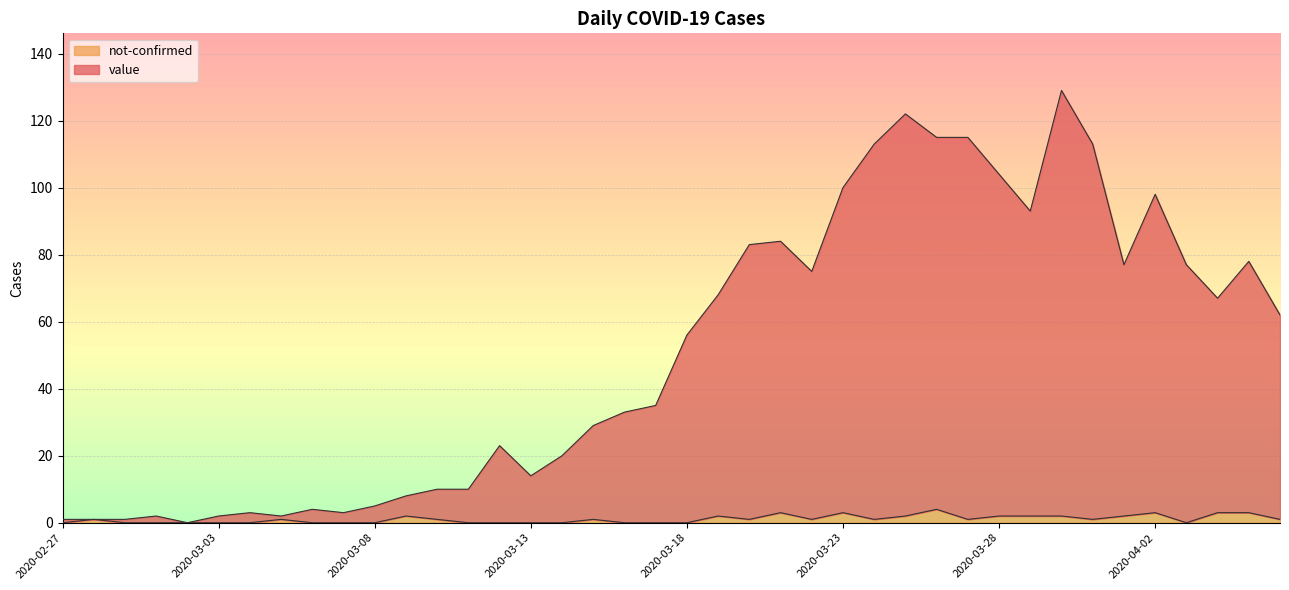

At which label does not-confirmed first exceed 1?

2020-03-09